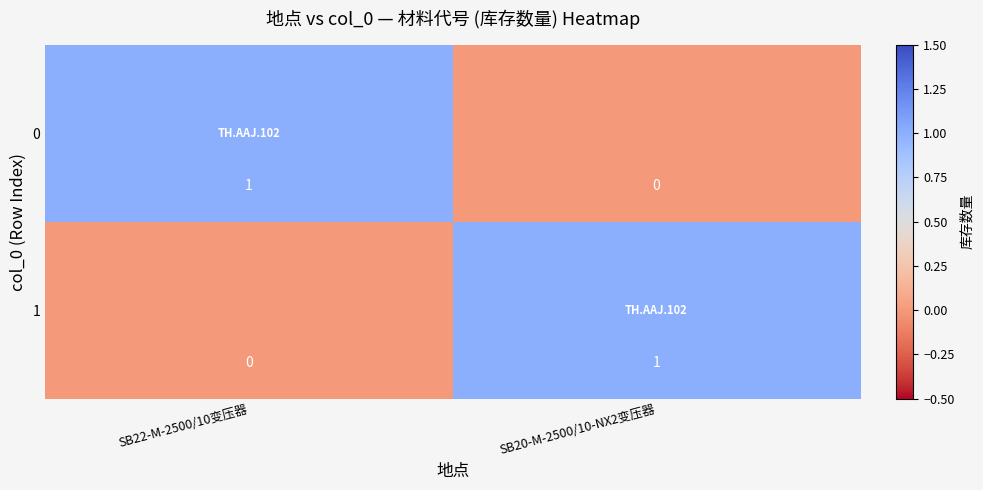

How many distinct data groups are displayed?

2